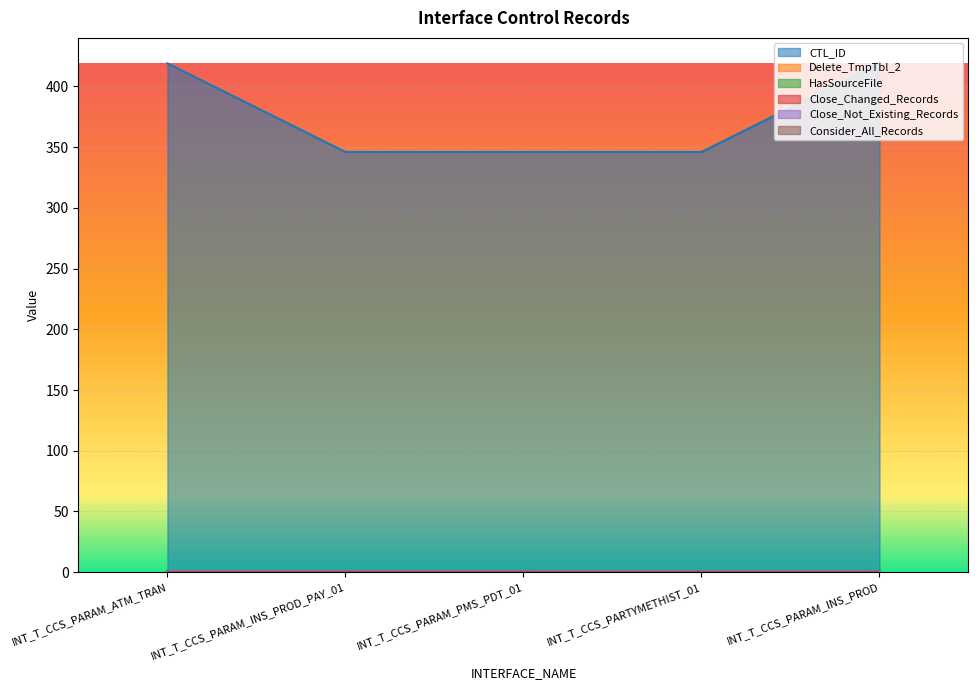

Is it true that HasSourceFile equals 0 at INT_T_CCS_PARTYMETHIST_01?

True